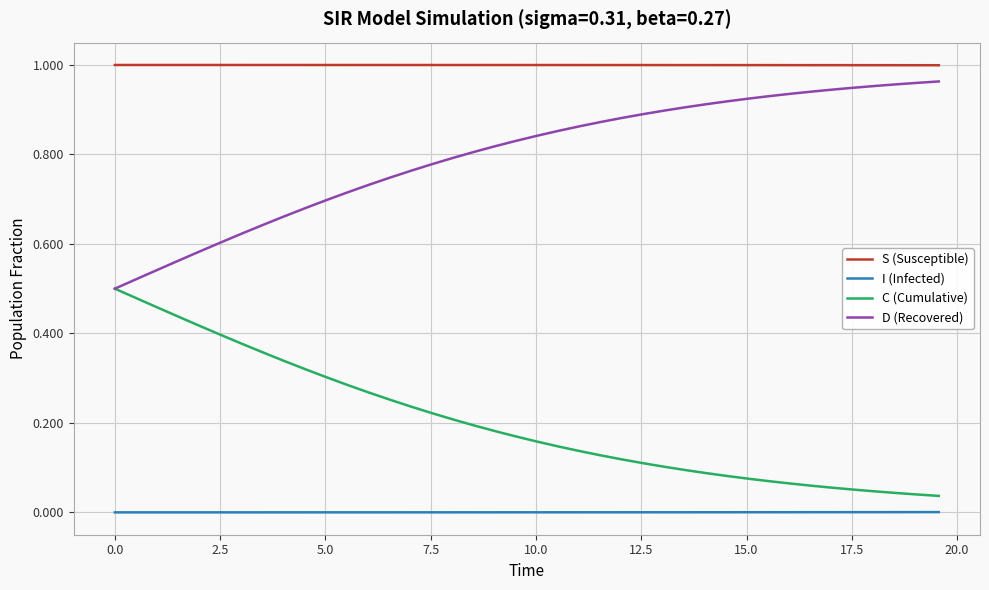

True or false: S (Susceptible) and C (Cumulative) cross at least once.

False